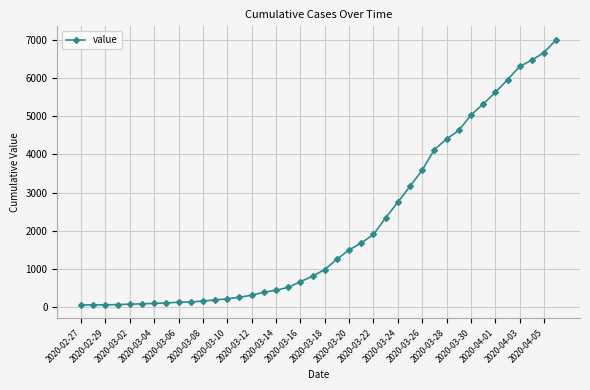

What is the difference between the second highest and second lowest values?

6598